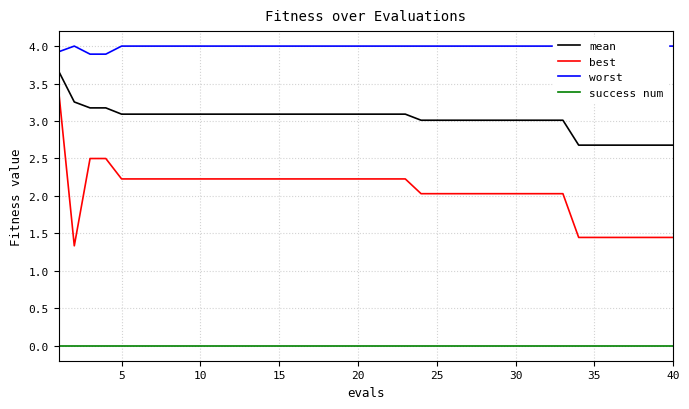

Reading left to right, transcribe all the data shown in this chart.

mean: 3.7	3.3	3.2	3.2	3.1	3.1	3.1	3.1	3.1	3.1	3.1	3.1	3.1	3.1	3.1	3.1	3.1	3.1	3.1	3.1	3.1	3.1	3.1	3.0	3.0	3.0	3.0	3.0	3.0	3.0	3.0	3.0	3.0	2.7	2.7	2.7	2.7	2.7	2.7	2.7
best: 3.4	1.3	2.5	2.5	2.2	2.2	2.2	2.2	2.2	2.2	2.2	2.2	2.2	2.2	2.2	2.2	2.2	2.2	2.2	2.2	2.2	2.2	2.2	2.0	2.0	2.0	2.0	2.0	2.0	2.0	2.0	2.0	2.0	1.4	1.4	1.4	1.4	1.4	1.4	1.4
worst: 3.9	4.0	3.9	3.9	4.0	4.0	4.0	4.0	4.0	4.0	4.0	4.0	4.0	4.0	4.0	4.0	4.0	4.0	4.0	4.0	4.0	4.0	4.0	4.0	4.0	4.0	4.0	4.0	4.0	4.0	4.0	4.0	4.0	4.0	4.0	4.0	4.0	4.0	4.0	4.0
success num: 0.0	0.0	0.0	0.0	0.0	0.0	0.0	0.0	0.0	0.0	0.0	0.0	0.0	0.0	0.0	0.0	0.0	0.0	0.0	0.0	0.0	0.0	0.0	0.0	0.0	0.0	0.0	0.0	0.0	0.0	0.0	0.0	0.0	0.0	0.0	0.0	0.0	0.0	0.0	0.0